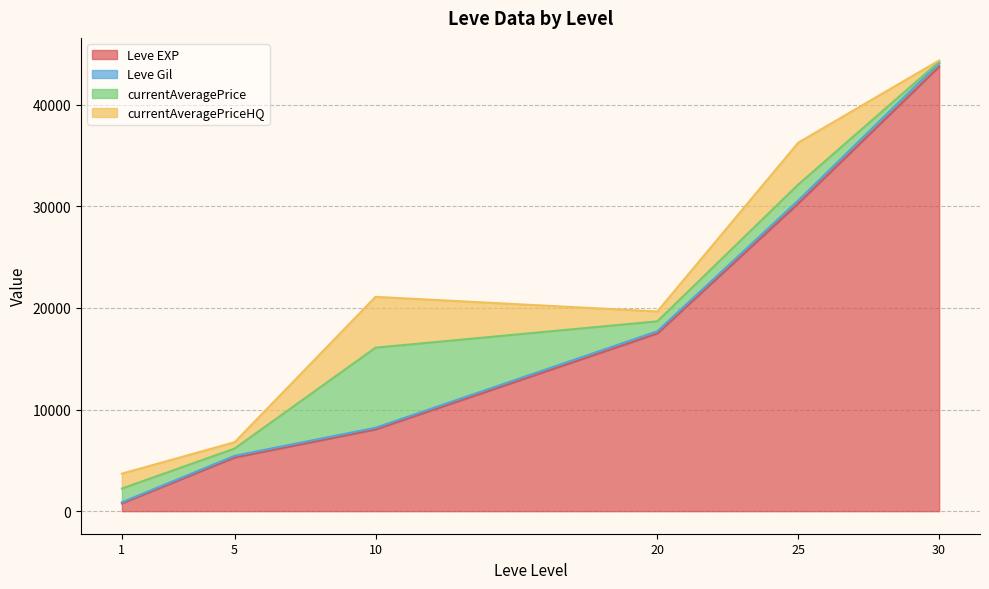

Which label corresponds to the largest value in the chart?

30